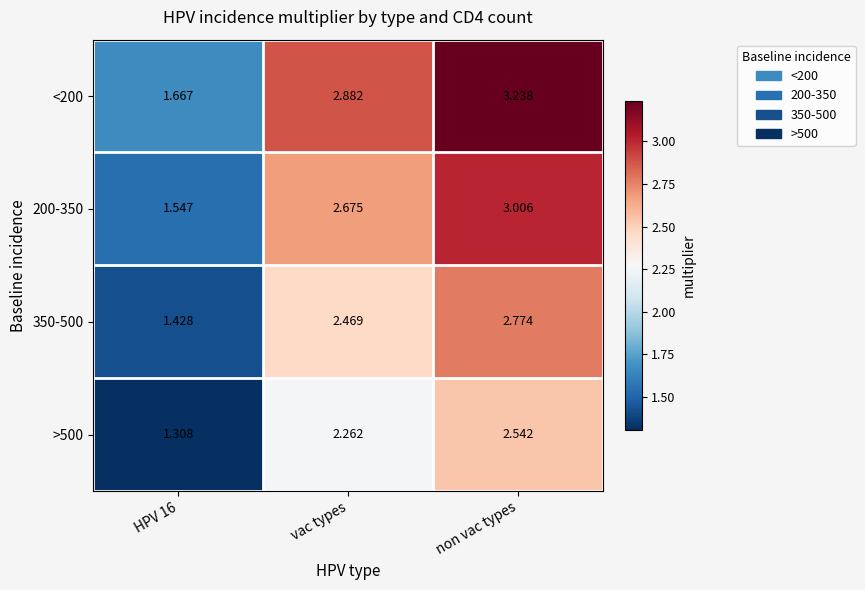

At which category does the chart reach its peak across all series?

non vac types